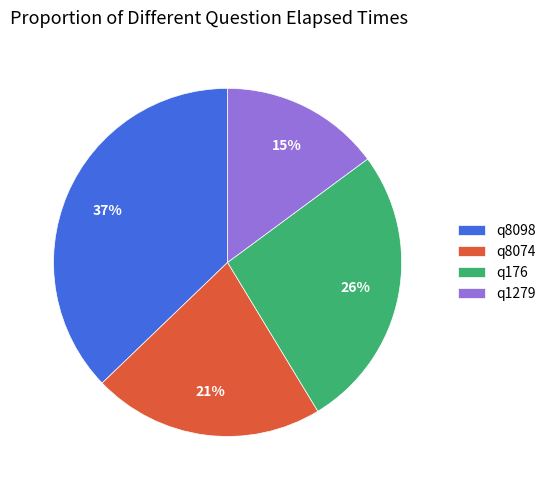

What percentage is the q8074 slice, to the nearest percent?

21%